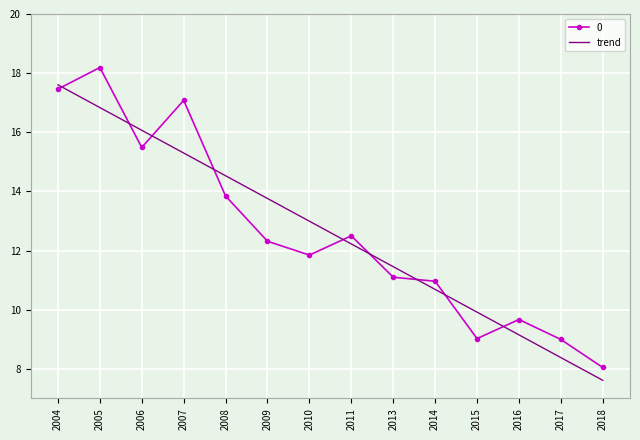

Where does the 0 series first go above 12?

2004